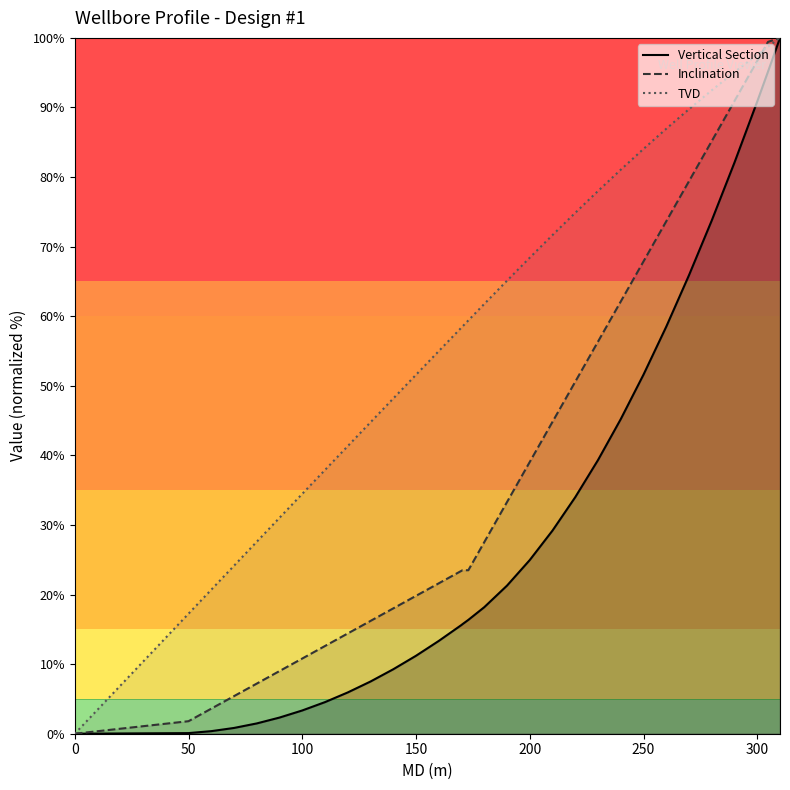

How many data points does each series have?

31